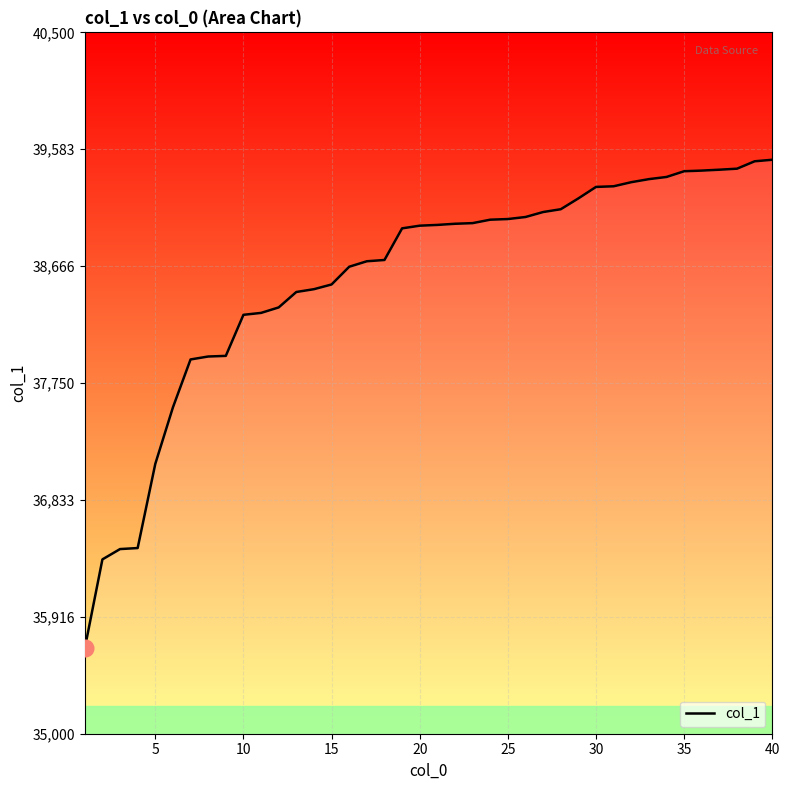

What is the maximum value shown in the chart?

39501